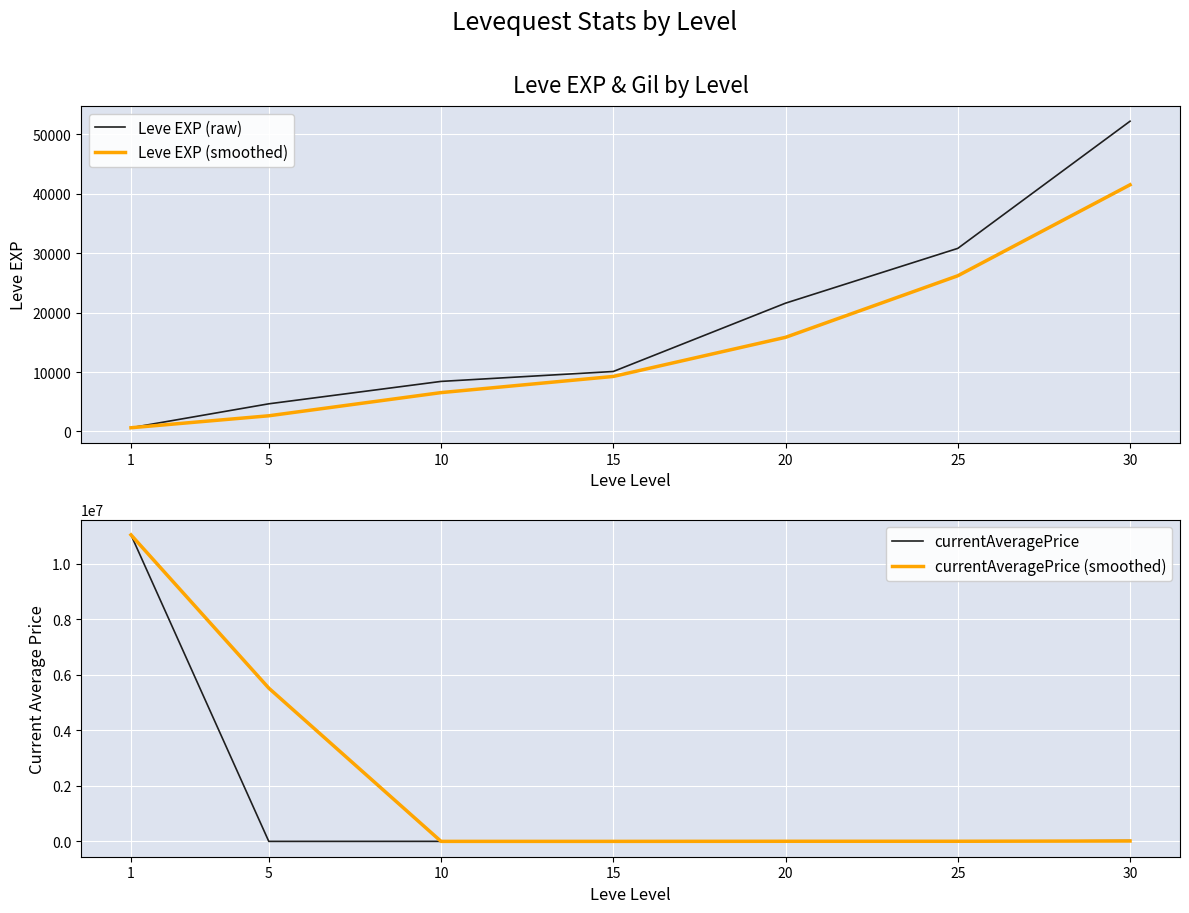

The value of currentAveragePrice at 1 is 19151584.4. True or false?

False